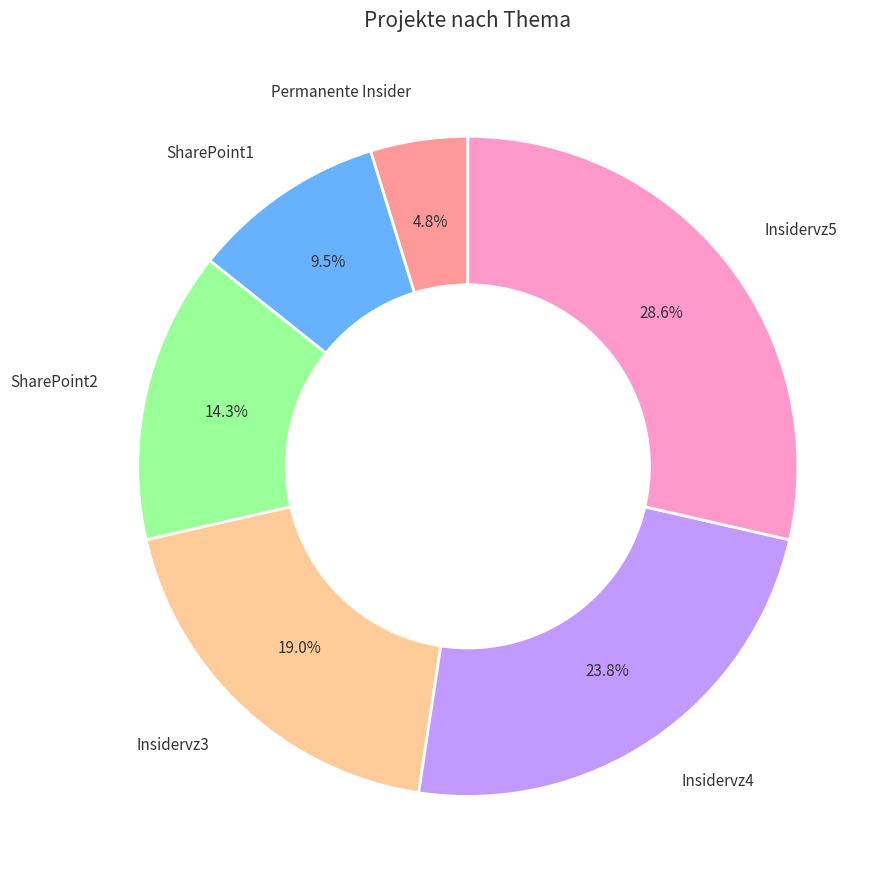

Which slice is the smallest?

Permanente Insider